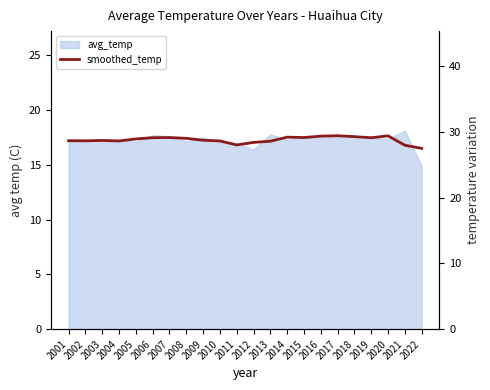

Where does the data first go above 17?

2001